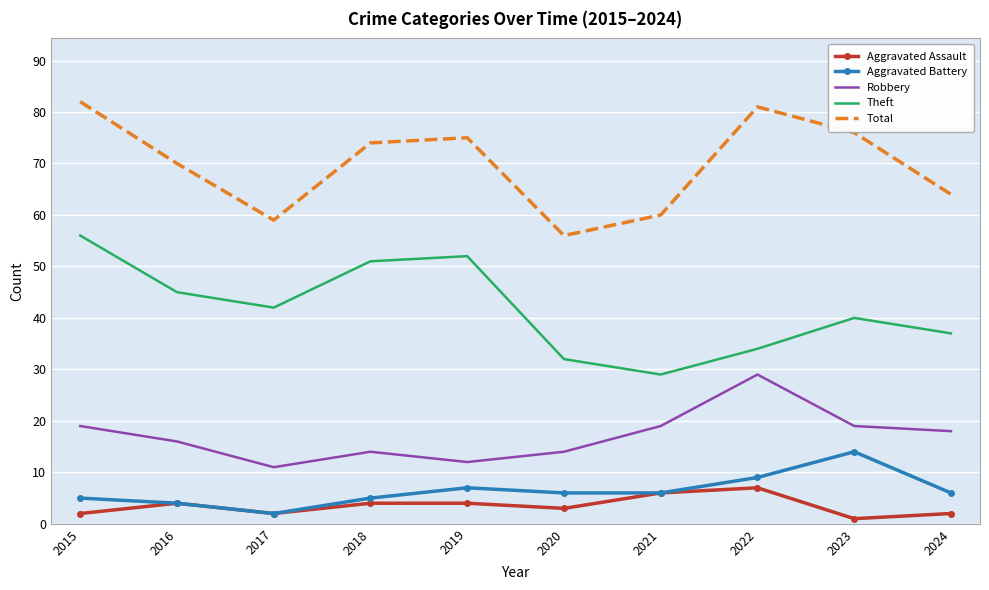

Which category has the highest value across all series?

2015